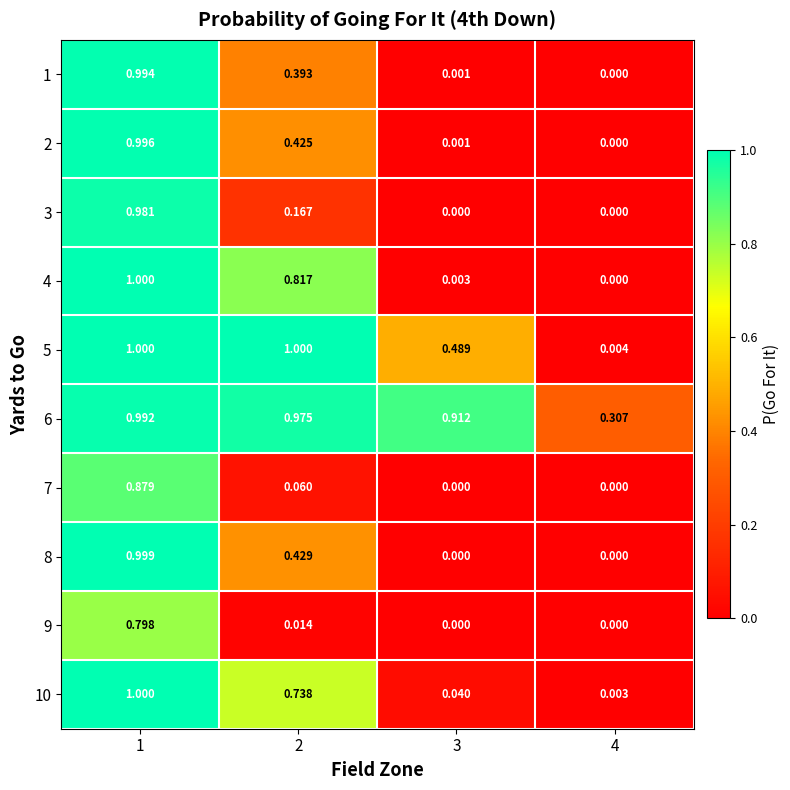

Is the value of 4 at 4 greater than the value of 8 at 1?

No